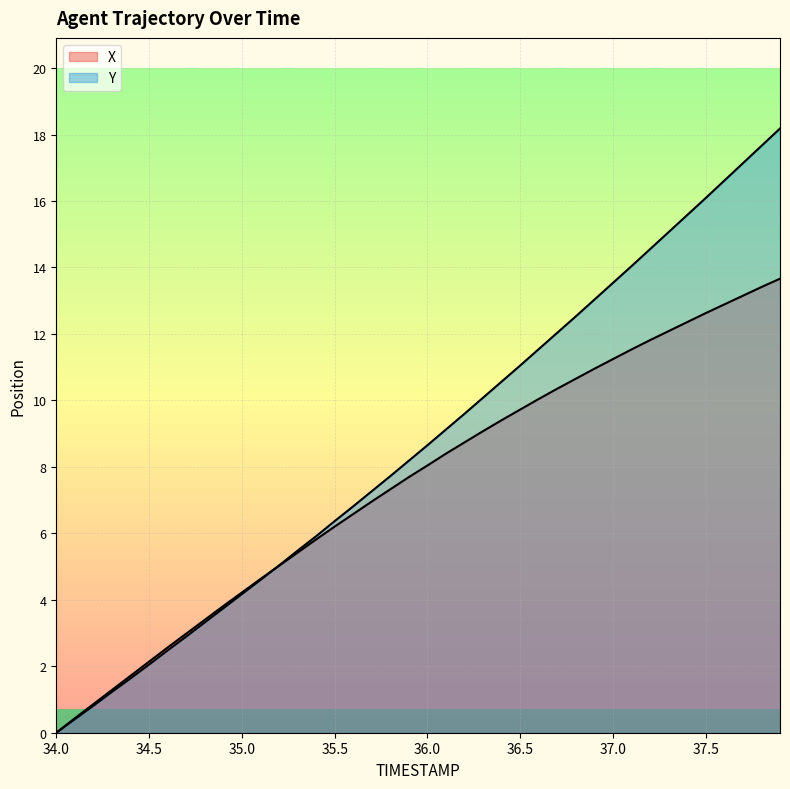

What is the total value across all series at 36.0?

17.2